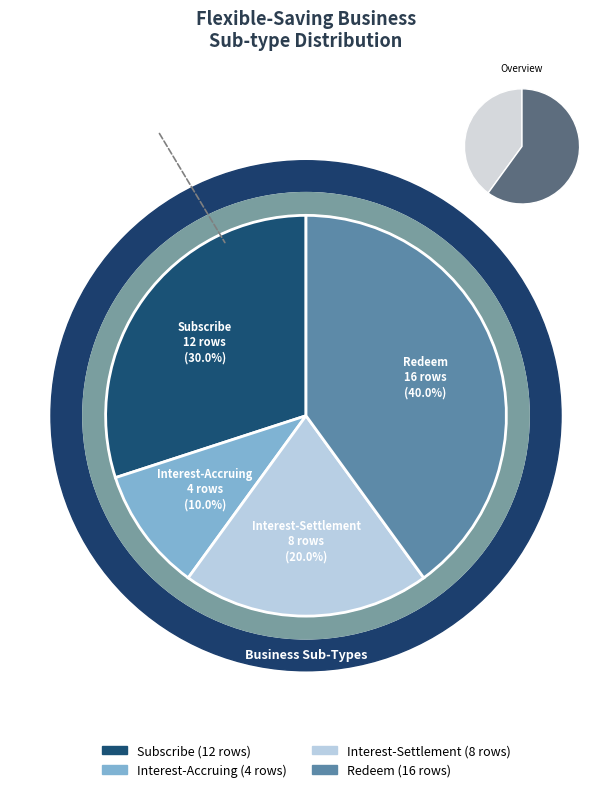

Is there a majority slice in this chart?

No